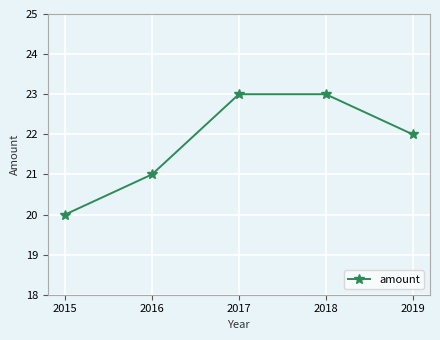

What is the average value?

22